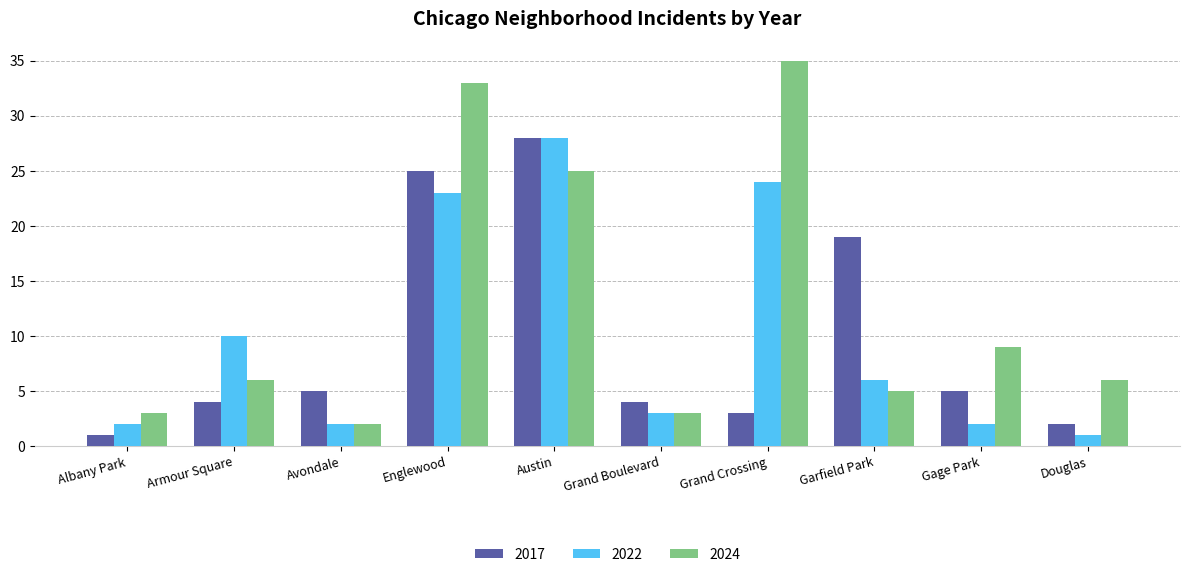

The 2022 series shows 40 at Austin. True or false?

False